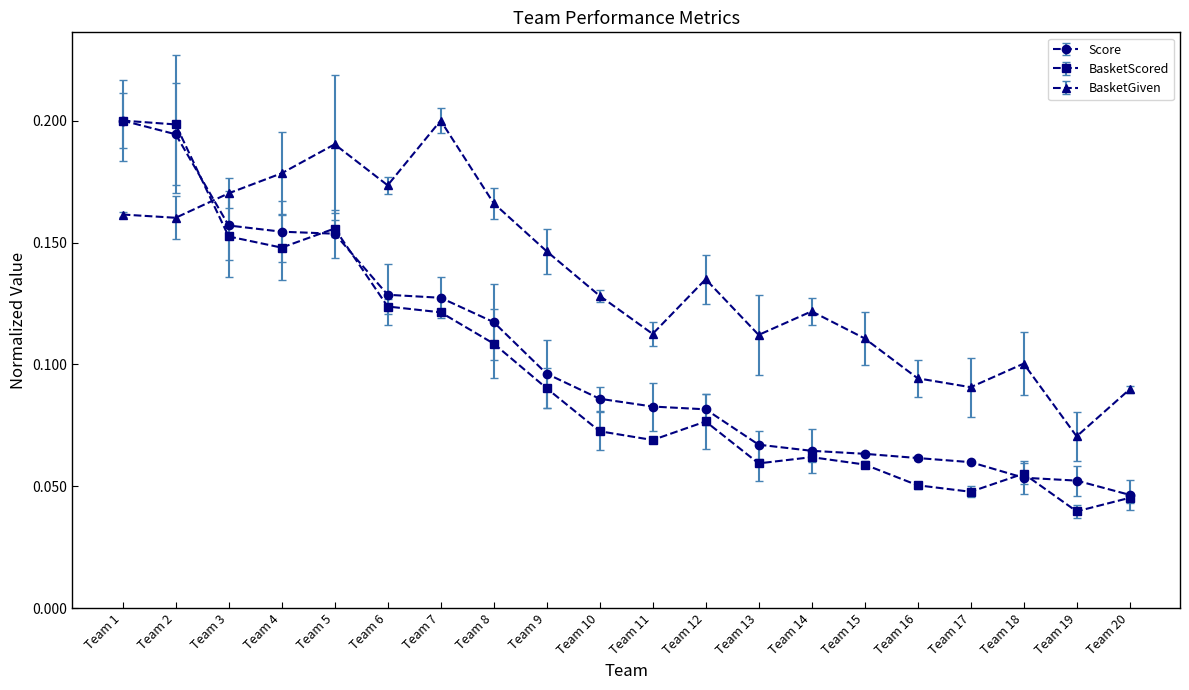

Which category has the highest value across all series?

Team 1